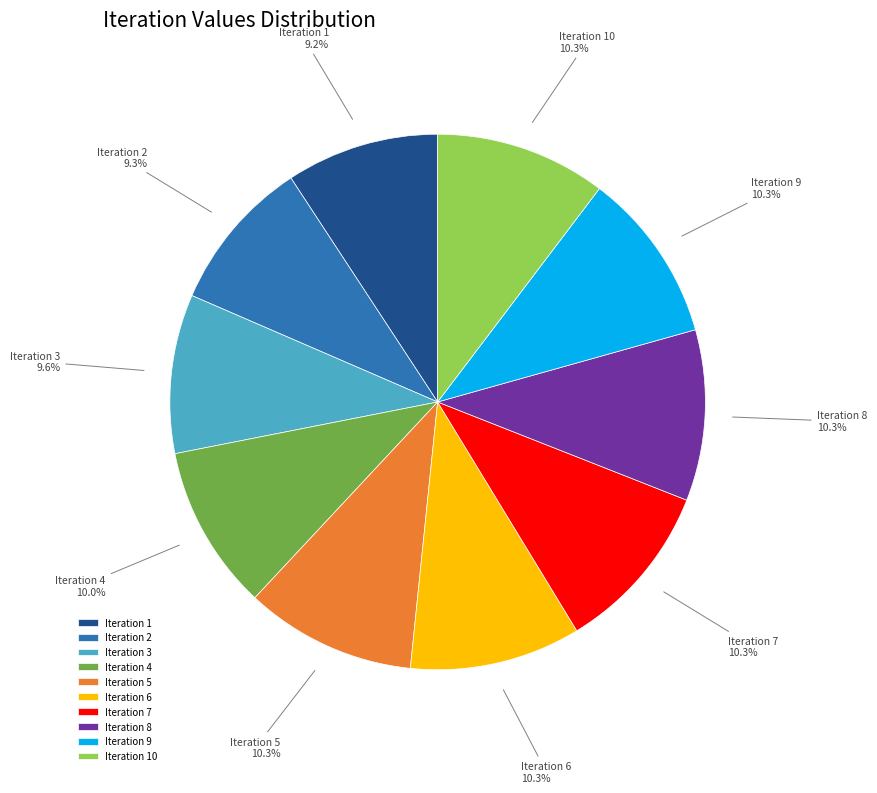

What percentage do Iteration 1 and Iteration 4 together represent?

19.2%